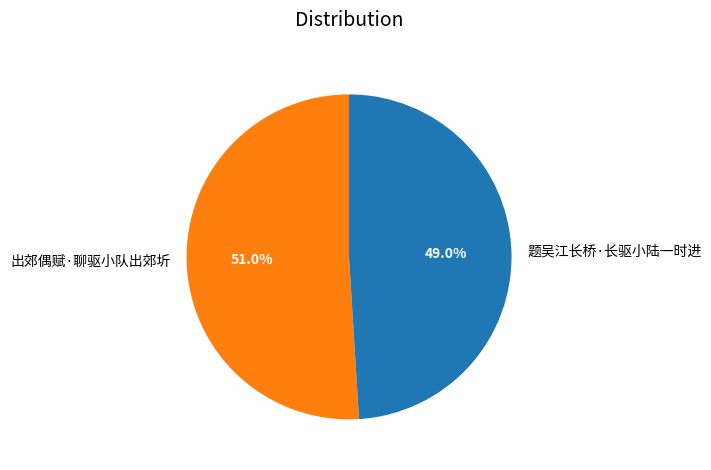

What is the ratio of the value at 题吴江长桥·长驱小陆一时进 to the value at 出郊偶赋·聊驱小队出郊圻?

1.0